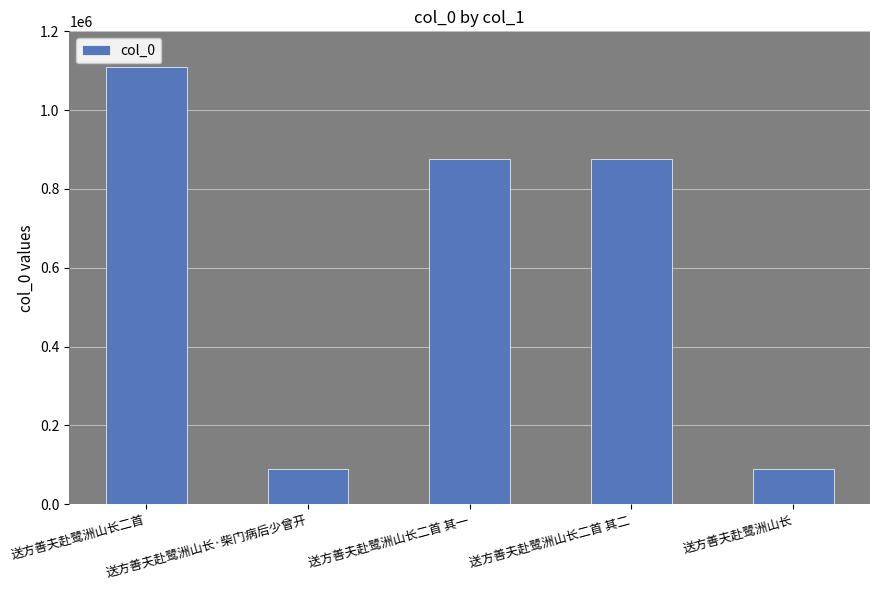

The value at 送方善夫赴鹭洲山长 is 21268. True or false?

False